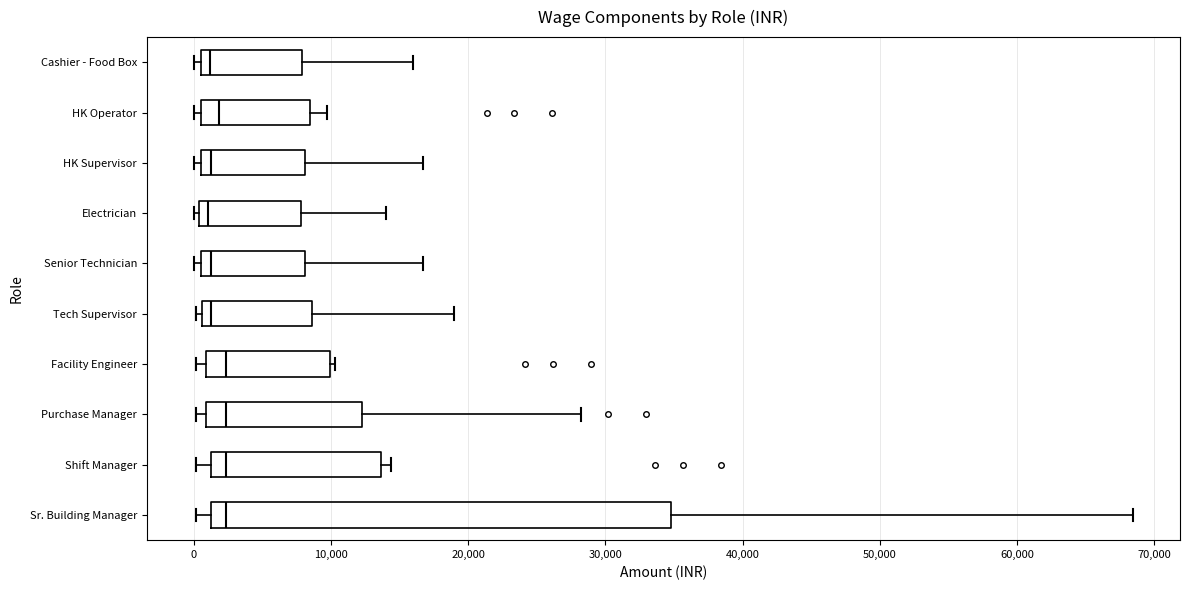

Reading bottom to top, read every box against the x-axis: the position of its median line, the range the box covers, and the ends of its whiskers. The values are not printed on the chart, so give them approximately, as read against the axis.

Sr. Building Manager: median 2000, box 1000 to 35000, whiskers 0 to 68000
Shift Manager: median 2000, box 1000 to 14000, whiskers 0 to 14000 (just right of the box's right edge)
Purchase Manager: median 2000, box 1000 to 12000, whiskers 0 to 28000
Facility Engineer: median 2000, box 1000 to 10000, whiskers 0 to 10000 (just right of the box's right edge)
Tech Supervisor: median 1000 (just right of the box's left edge), box 1000 to 9000, whiskers 0 to 19000
Senior Technician: median 1000 (just right of the box's left edge), box 1000 to 8000, whiskers 0 to 17000
Electrician: median 1000, box 0 to 8000, whiskers 0 (just left of the box's left edge) to 14000
HK Supervisor: median 1000 (just right of the box's left edge), box 1000 to 8000, whiskers 0 to 17000
HK Operator: median 2000, box 1000 to 8000, whiskers 0 to 10000
Cashier - Food Box: median 1000 (just right of the box's left edge), box 1000 to 8000, whiskers 0 to 16000